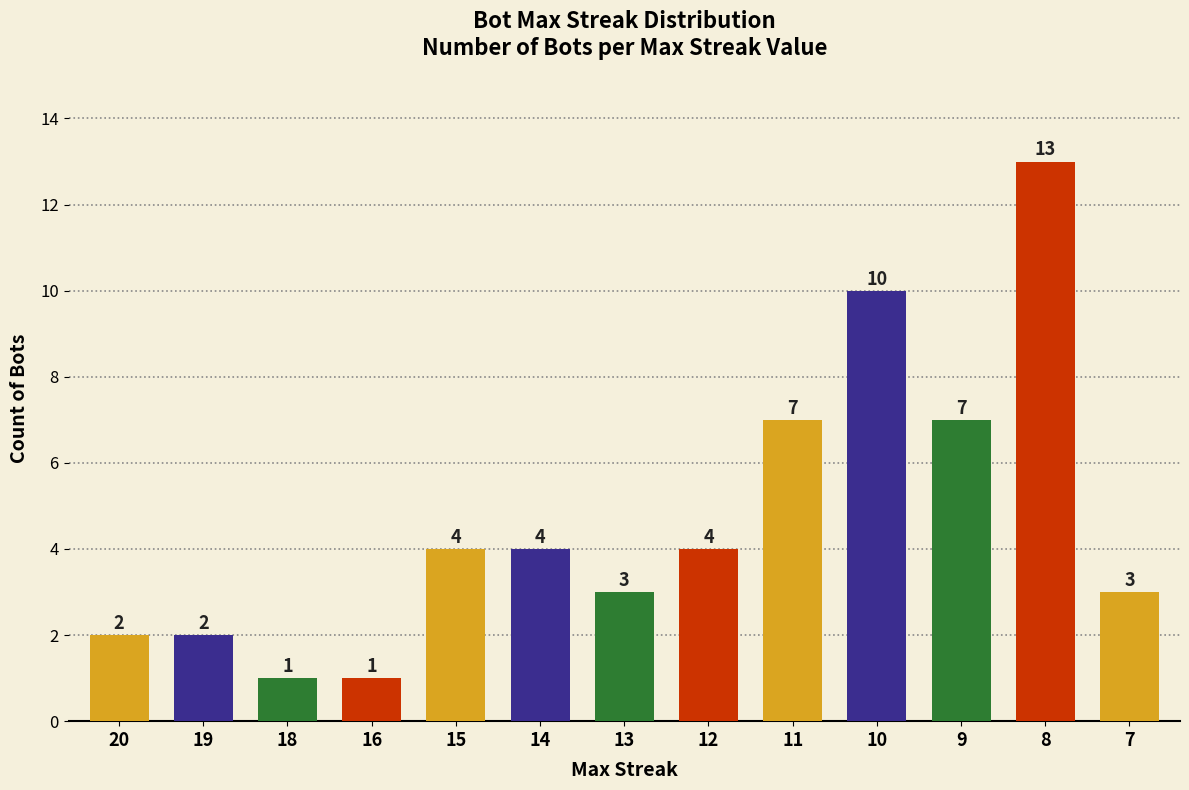

What is the average value?

5